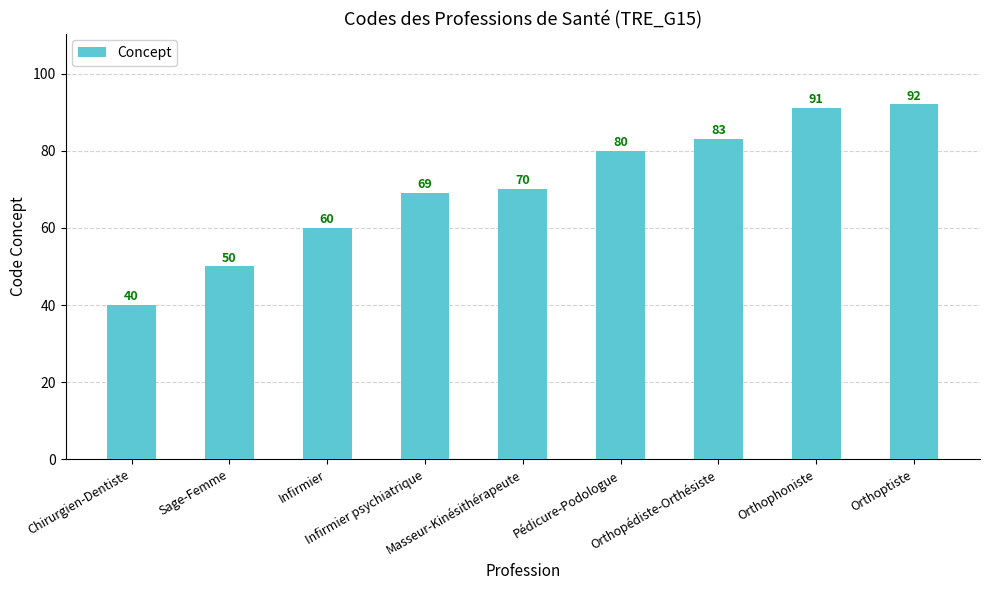

What is the sum of the values at Infirmier and Sage-Femme?

110